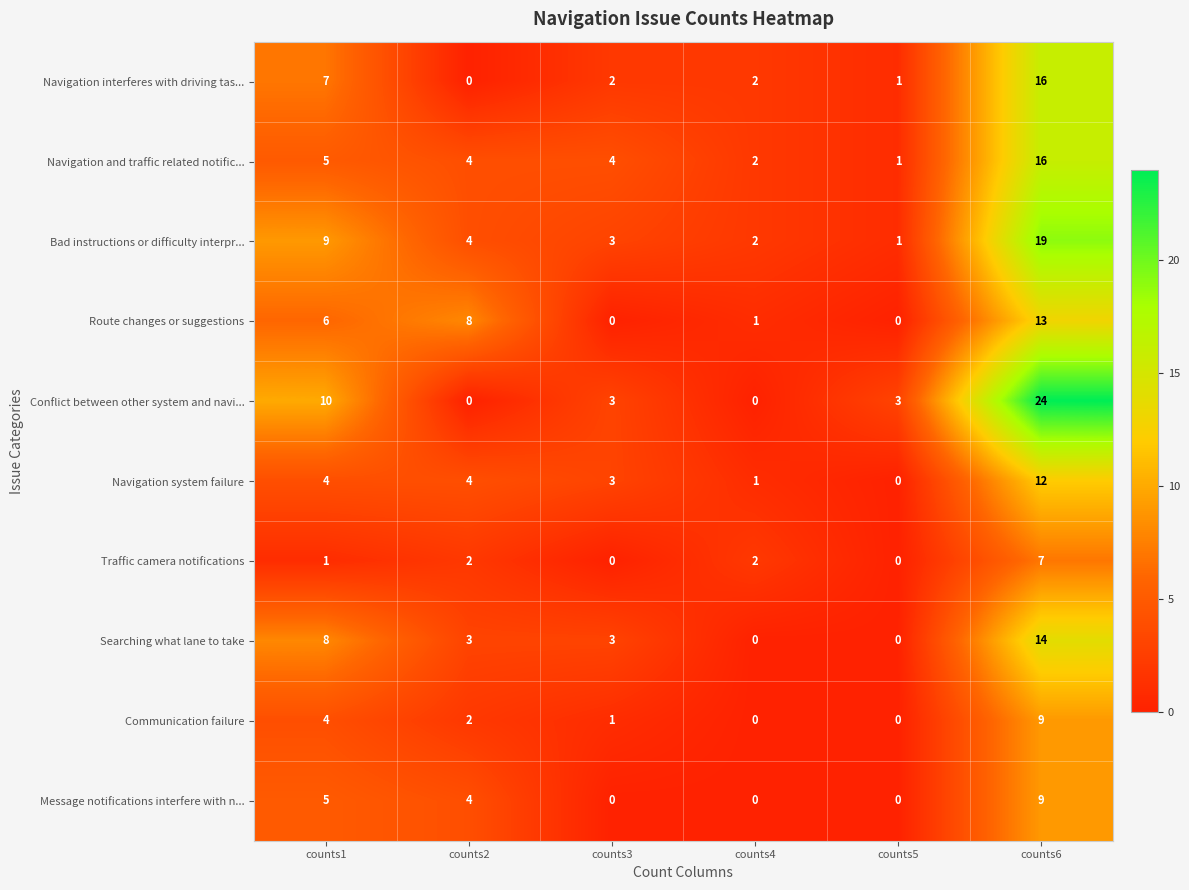

What is the difference between the second highest and second lowest values in the Communication failure series?

4